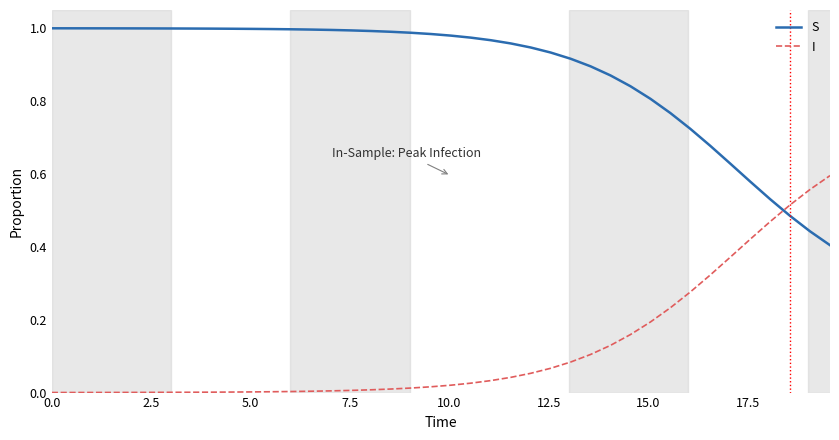

How many intersections are there between S and I?

1